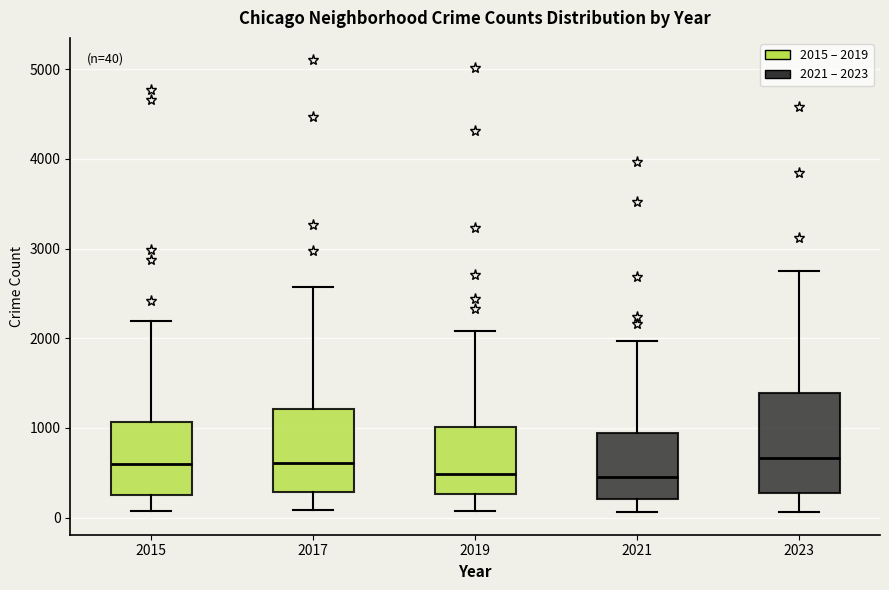

Comparing the boxes themselves (not the whiskers), which one is the tallest?

2023